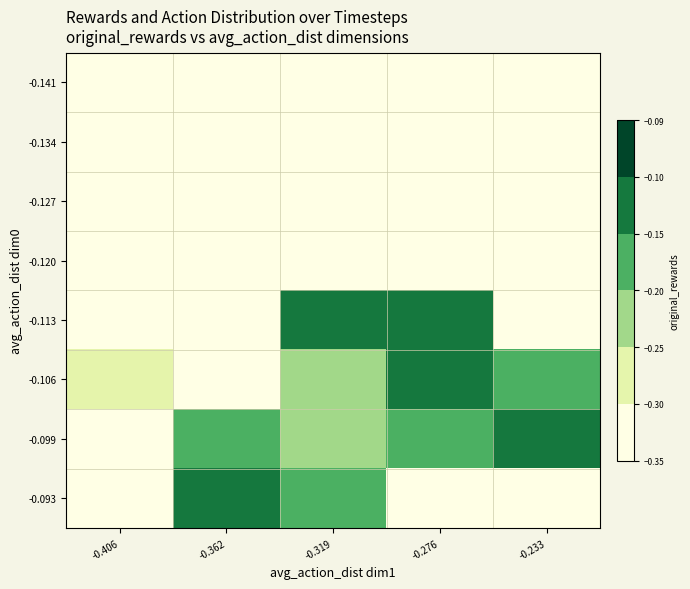

Between -0.276 and -0.362, which is larger?

-0.276